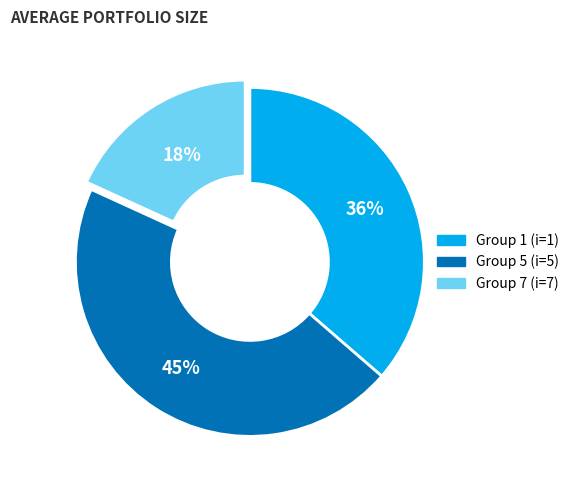

To the nearest percent, what is the difference between the largest and smallest slice percentages?

27%